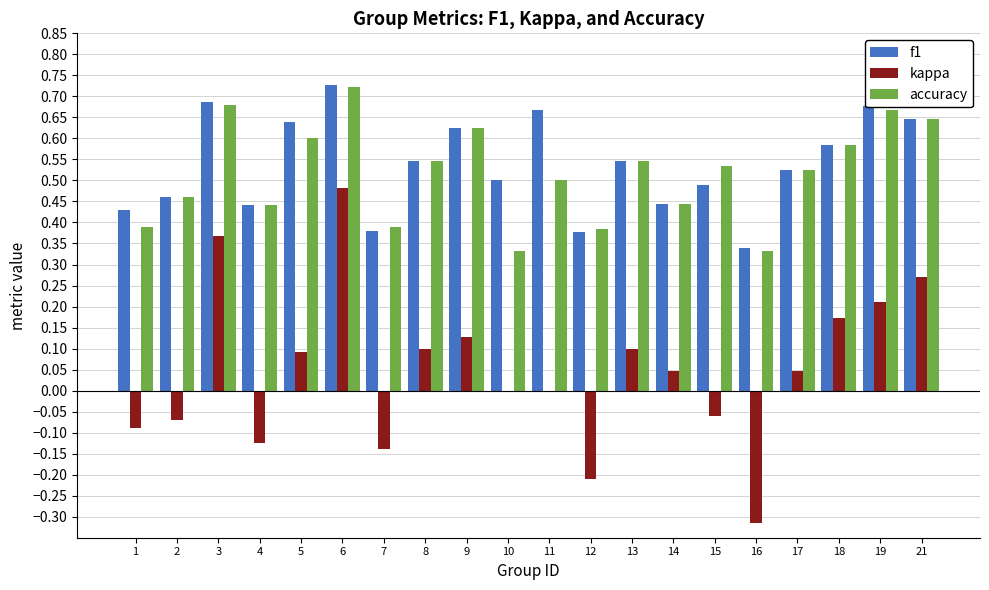

At which category is the sum across all series the highest?

6